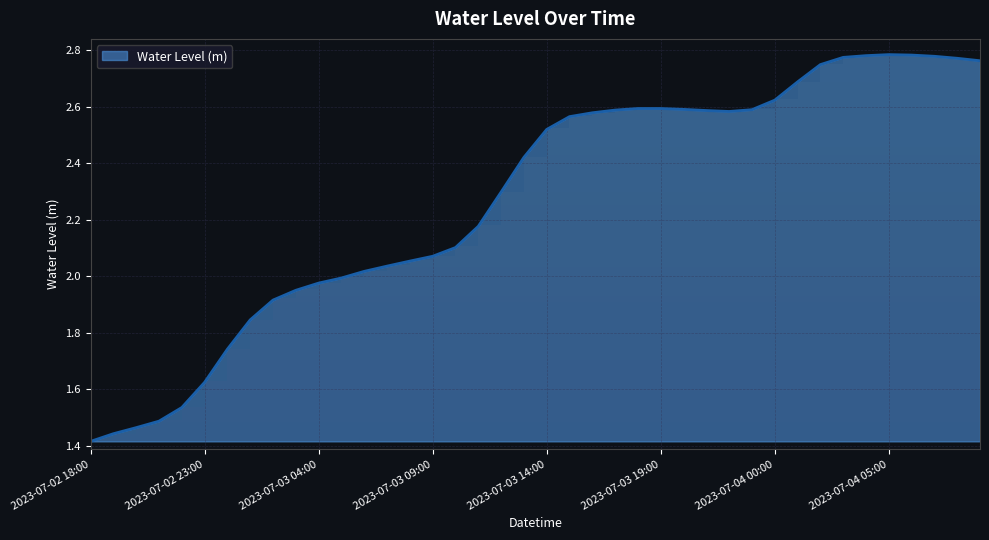

Reading left to right, what are all the values shown in this chart?

1.4	1.4	1.5	1.5	1.5	1.6	1.7	1.8	1.9	1.9	2.0	2.0	2.0	2.0	2.1	2.1	2.1	2.2	2.3	2.4	2.5	2.6	2.6	2.6	2.6	2.6	2.6	2.6	2.6	2.6	2.6	2.7	2.7	2.8	2.8	2.8	2.8	2.8	2.8	2.8